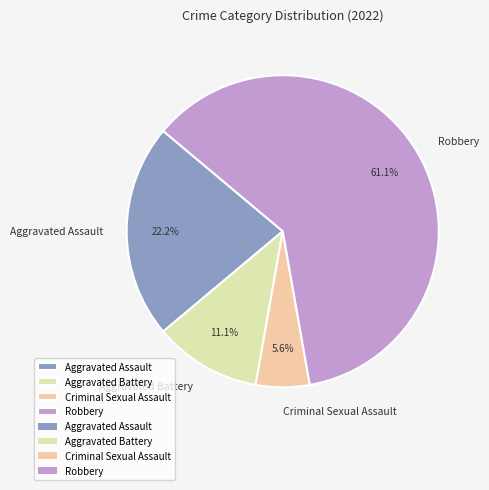

Which category has the smallest portion of the pie?

Criminal Sexual Assault